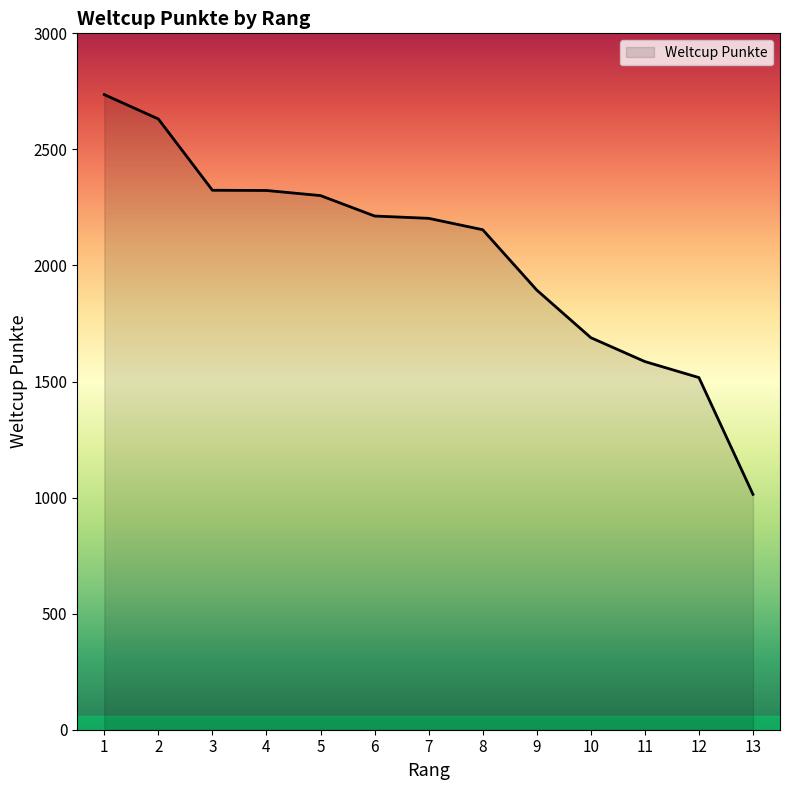

The chart shows a value of 2154 at 8. True or false?

True